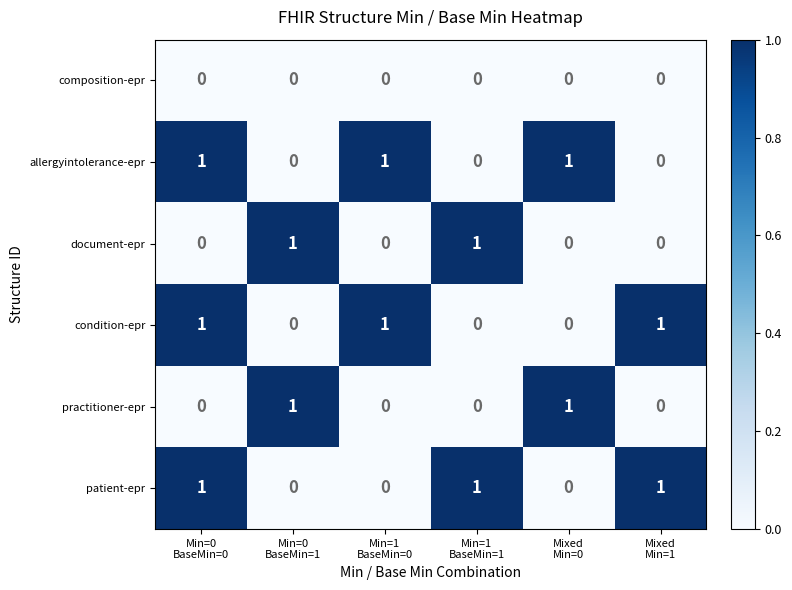

What is the sum of all allergyintolerance-epr values?

3